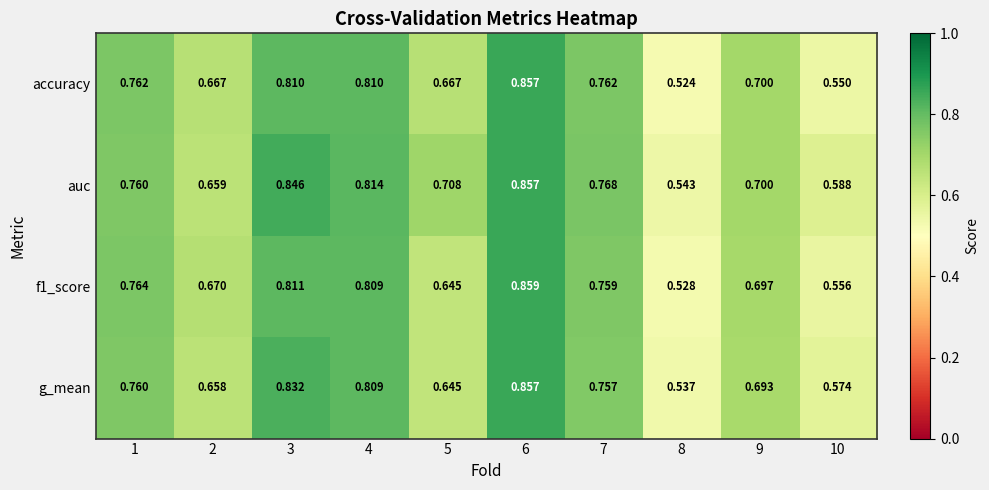

Which series has the largest total across all categories?

auc